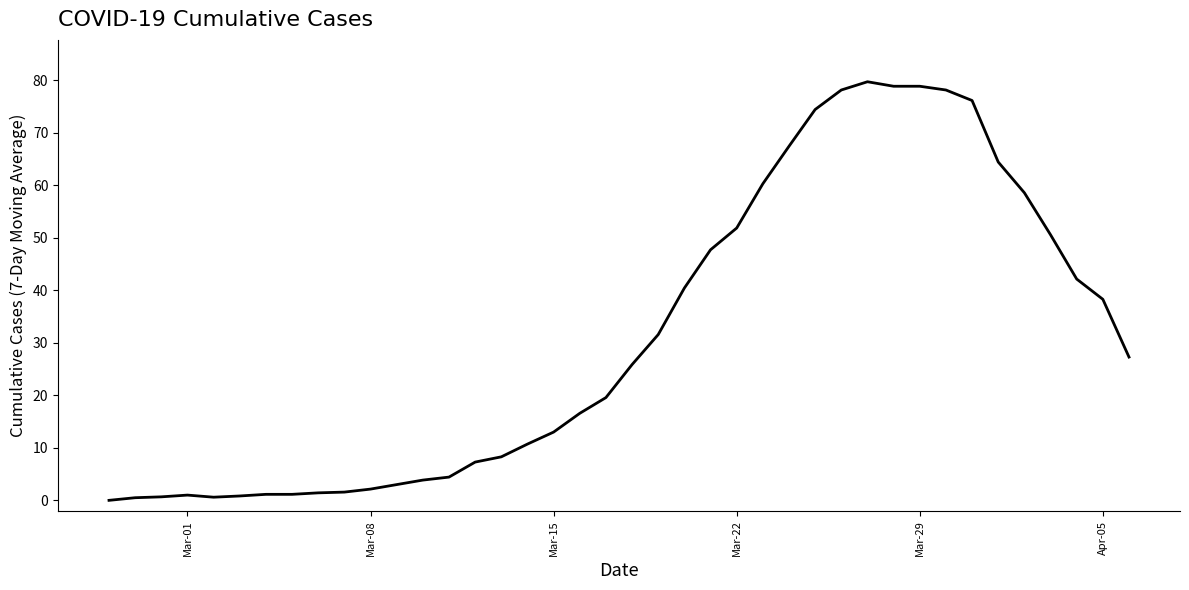

What is the greatest value displayed?

79.7